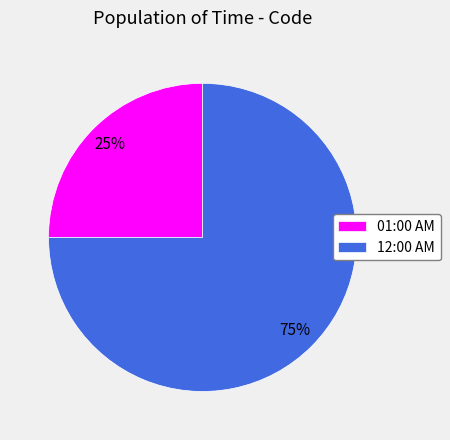

To the nearest percent, what is the average slice percentage?

50%